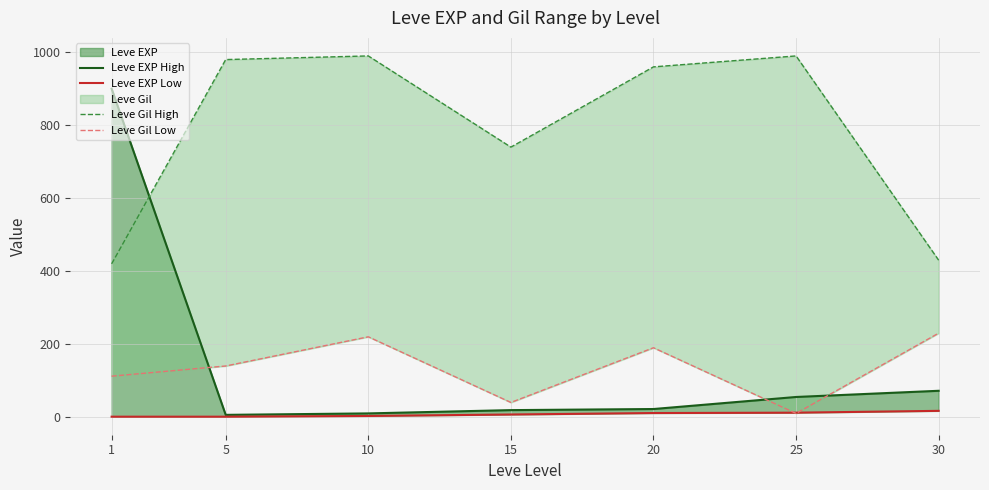

What is the difference between the second highest and second lowest values in the Leve EXP Low series?

11